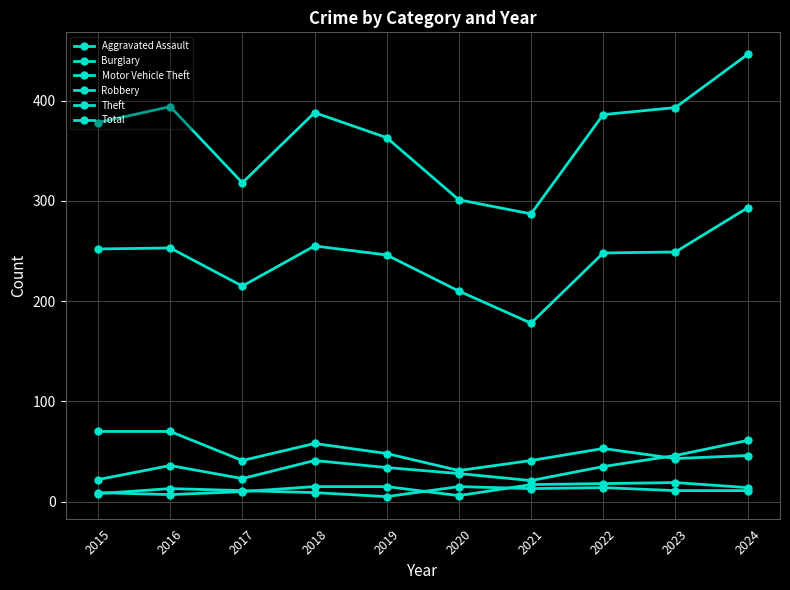

How many lines are shown in the chart?

6